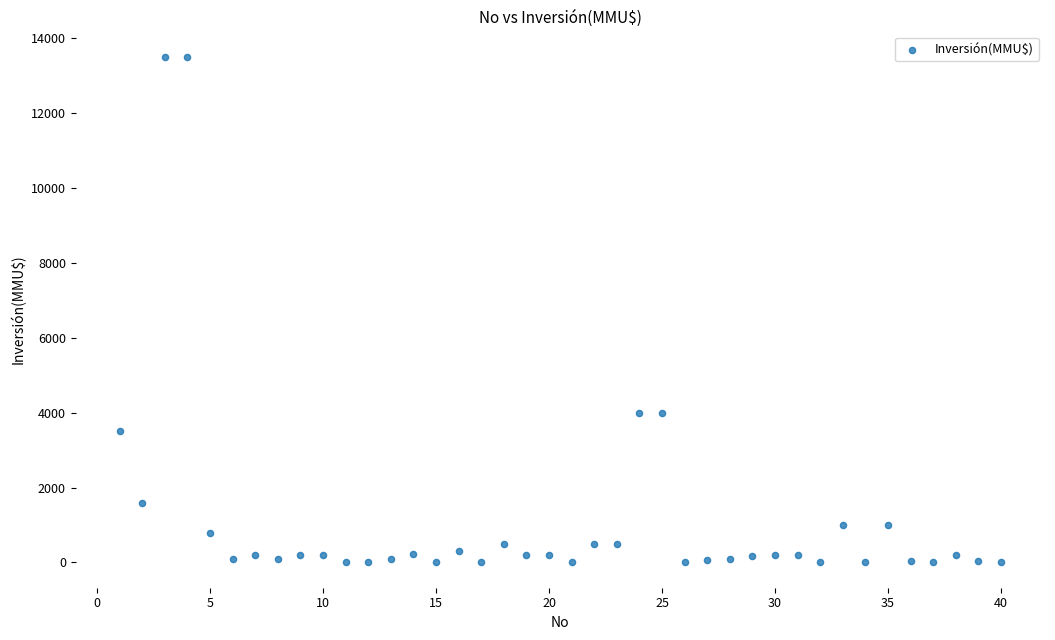

What is the range of X values (max minus min)?

39